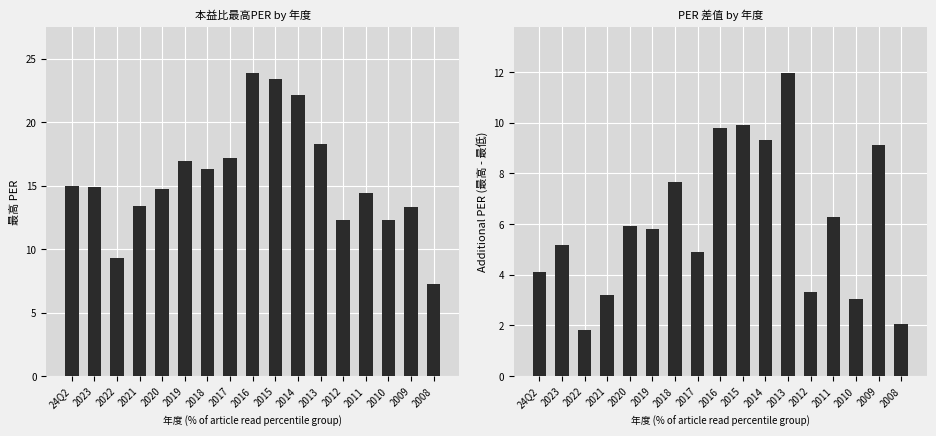

Which series has the widest spread of values?

最高PER